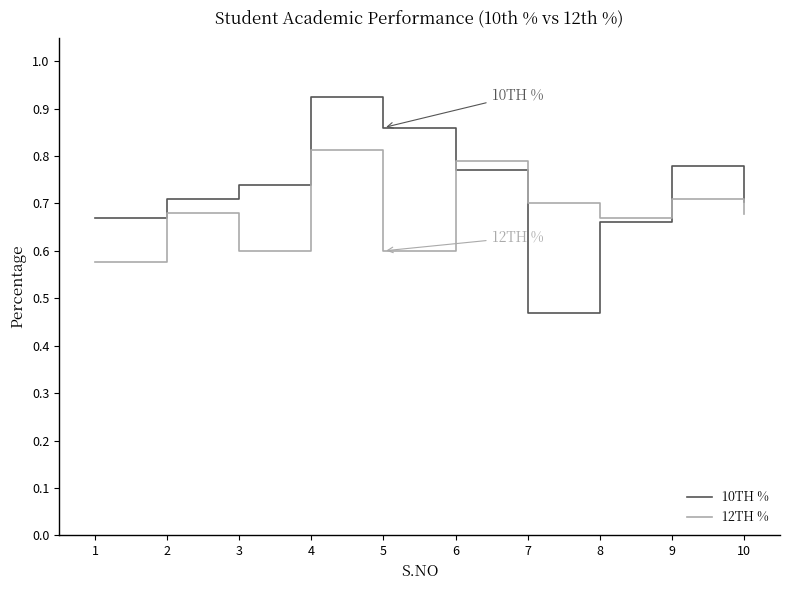

Count the 10TH % values in the range 0 to 1.

10